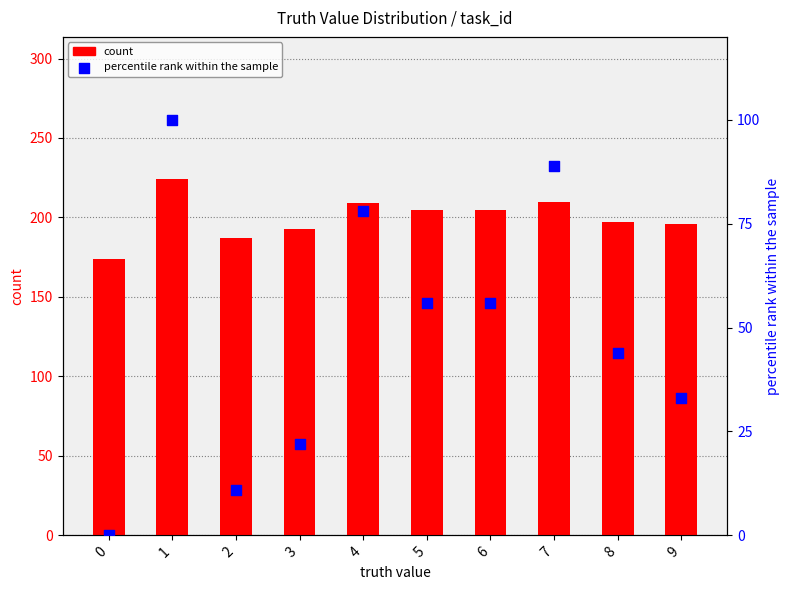

At how many categories does at least one series exceed 189?

8